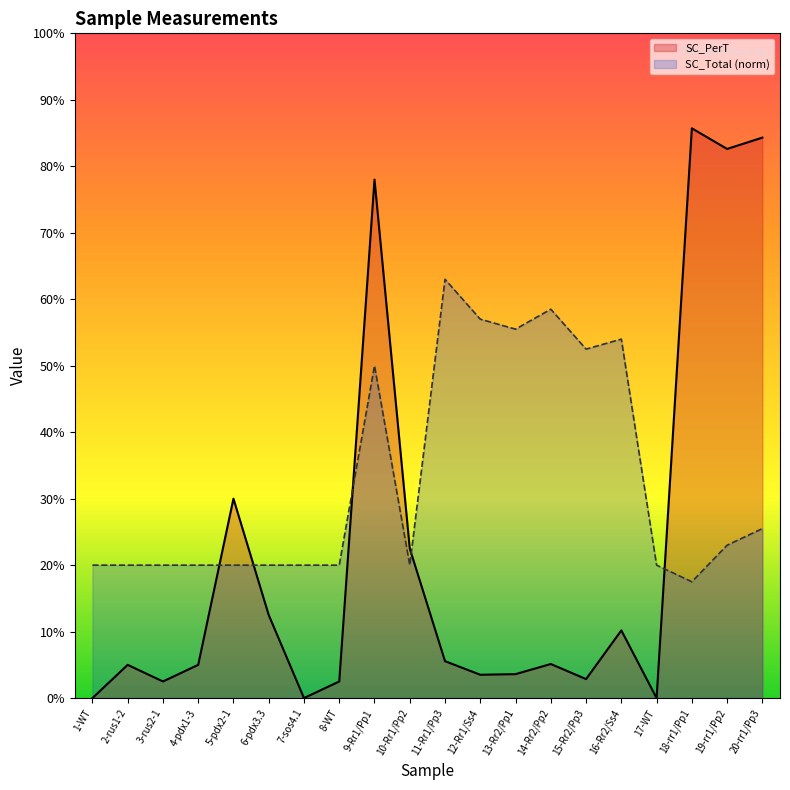

Which series has the largest range (max minus min)?

SC_PerT